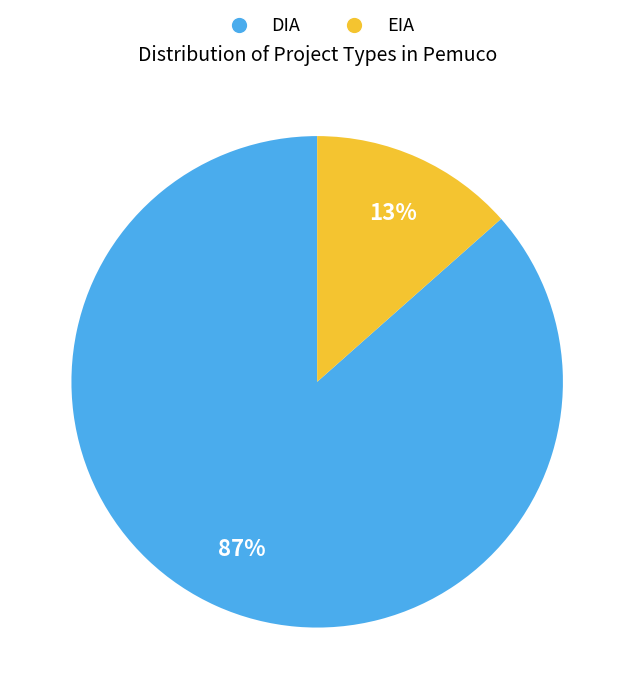

Count the number of slices in the pie.

2